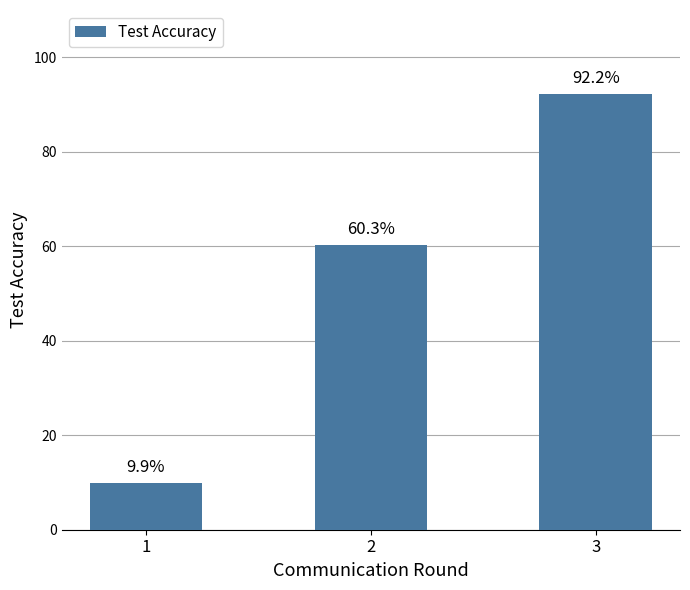

What is the ratio of the value at 2 to the value at 3?

0.7